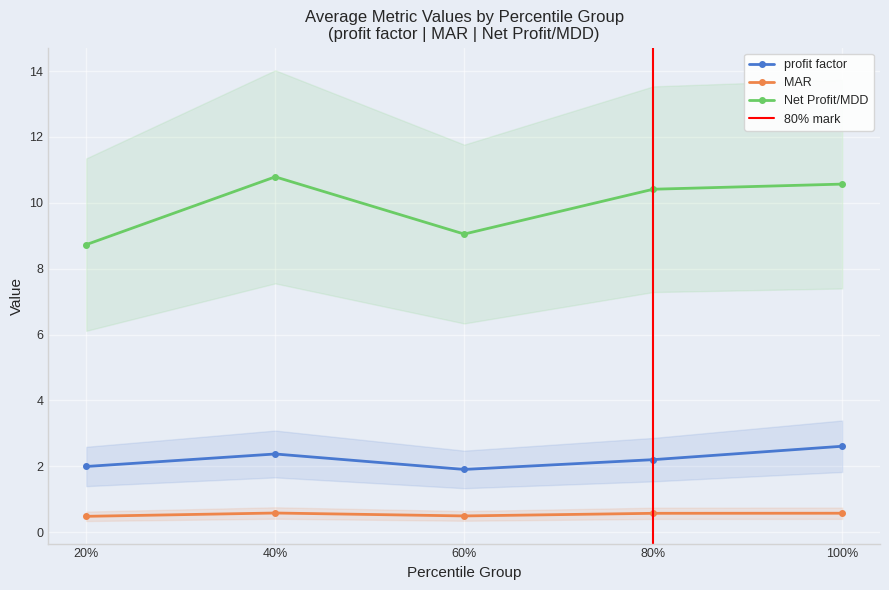

Which category has the lowest value in the profit factor series?

60%